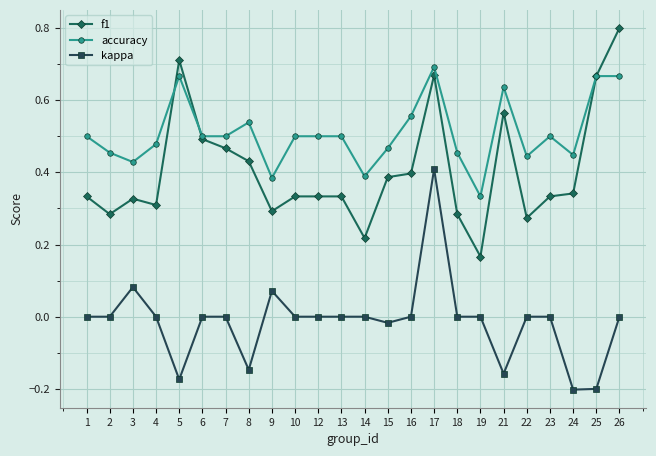

What are all the series names shown in the legend?

f1, accuracy, kappa